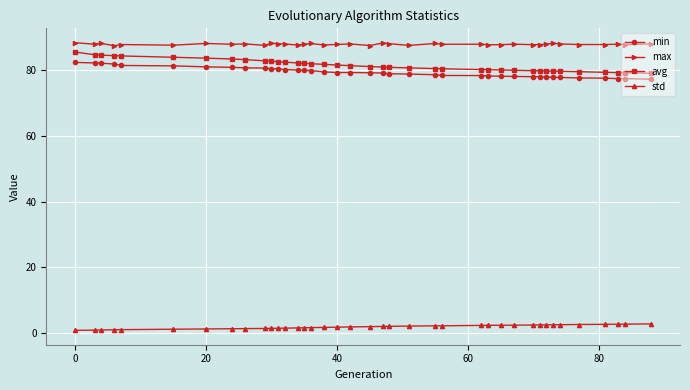

What is the value of the avg point at the 8th from the left?

83.4